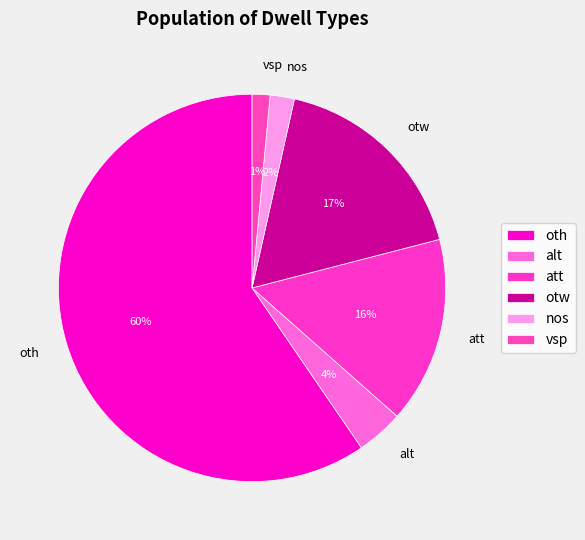

To the nearest percent, what is the average slice percentage?

17%